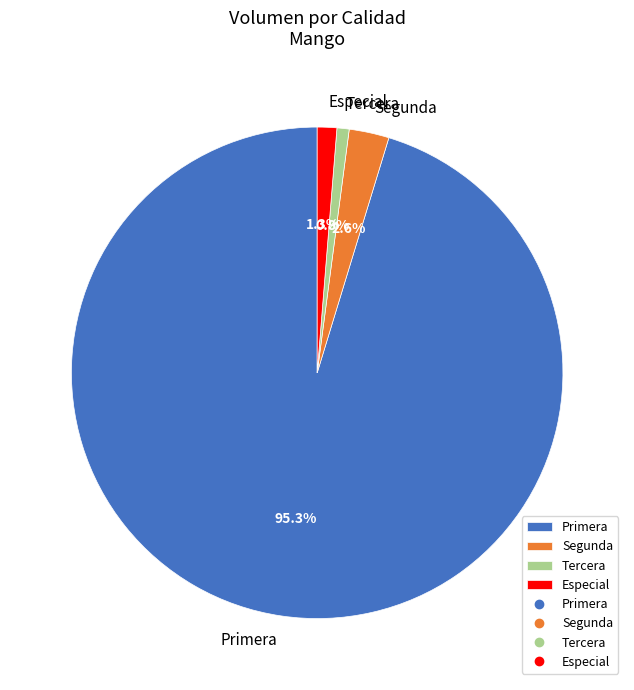

To the nearest percent, what portion does Tercera represent?

1%